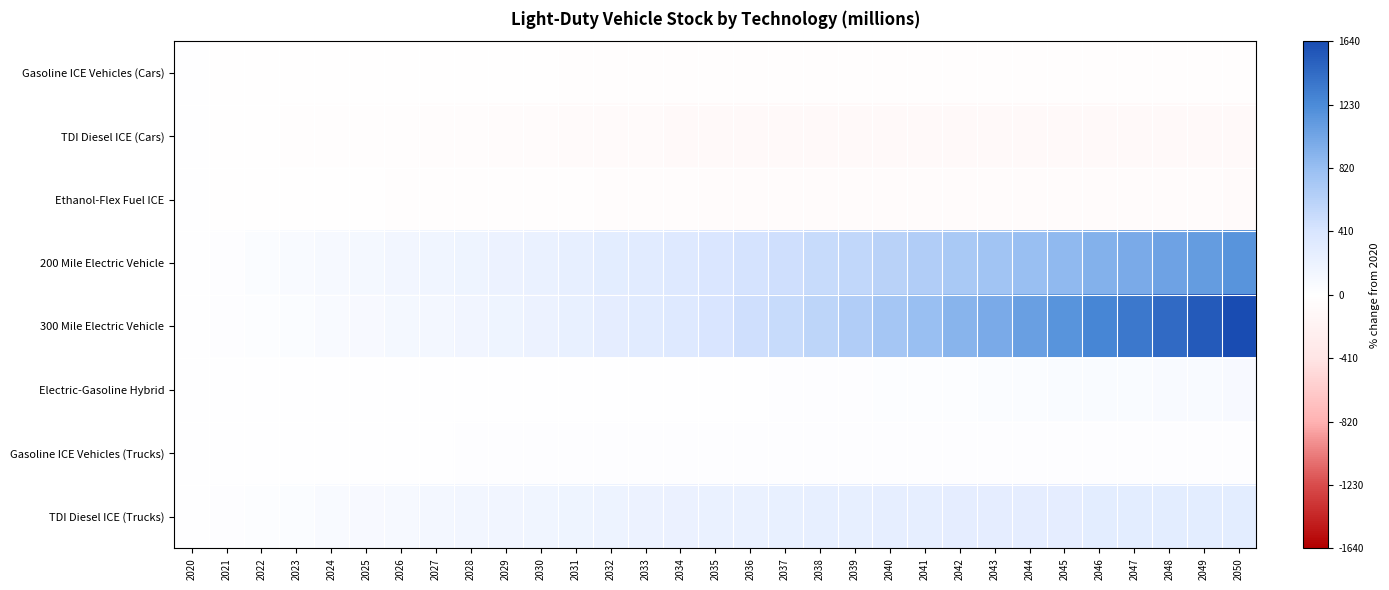

Which has a higher value, 2035 or 2020?

2020